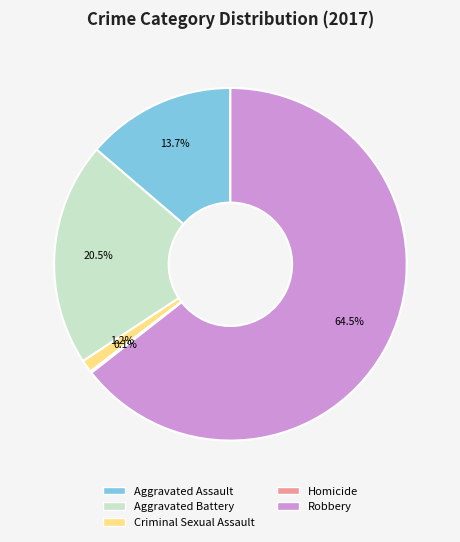

Is Robbery the majority of the pie?

Yes